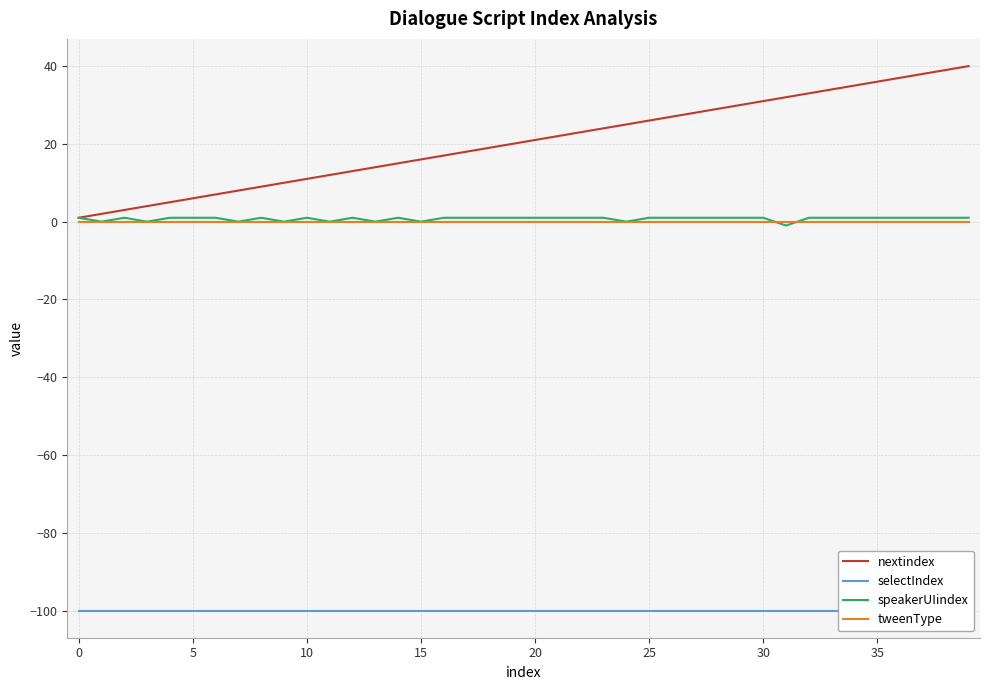

Reading left to right, list all the values displayed in this chart.

nextindex: 1	2	3	4	5	6	7	8	9	10	11	12	13	14	15	16	17	18	19	20	21	22	23	24	25	26	27	28	29	30	31	32	33	34	35	36	37	38	39	40
selectIndex: -100	-100	-100	-100	-100	-100	-100	-100	-100	-100	-100	-100	-100	-100	-100	-100	-100	-100	-100	-100	-100	-100	-100	-100	-100	-100	-100	-100	-100	-100	-100	-100	-100	-100	-100	-100	-100	-100	-100	-100
speakerUIindex: 1	0	1	0	1	1	1	0	1	0	1	0	1	0	1	0	1	1	1	1	1	1	1	1	0	1	1	1	1	1	1	-1	1	1	1	1	1	1	1	1
tweenType: 0	0	0	0	0	0	0	0	0	0	0	0	0	0	0	0	0	0	0	0	0	0	0	0	0	0	0	0	0	0	0	0	0	0	0	0	0	0	0	0